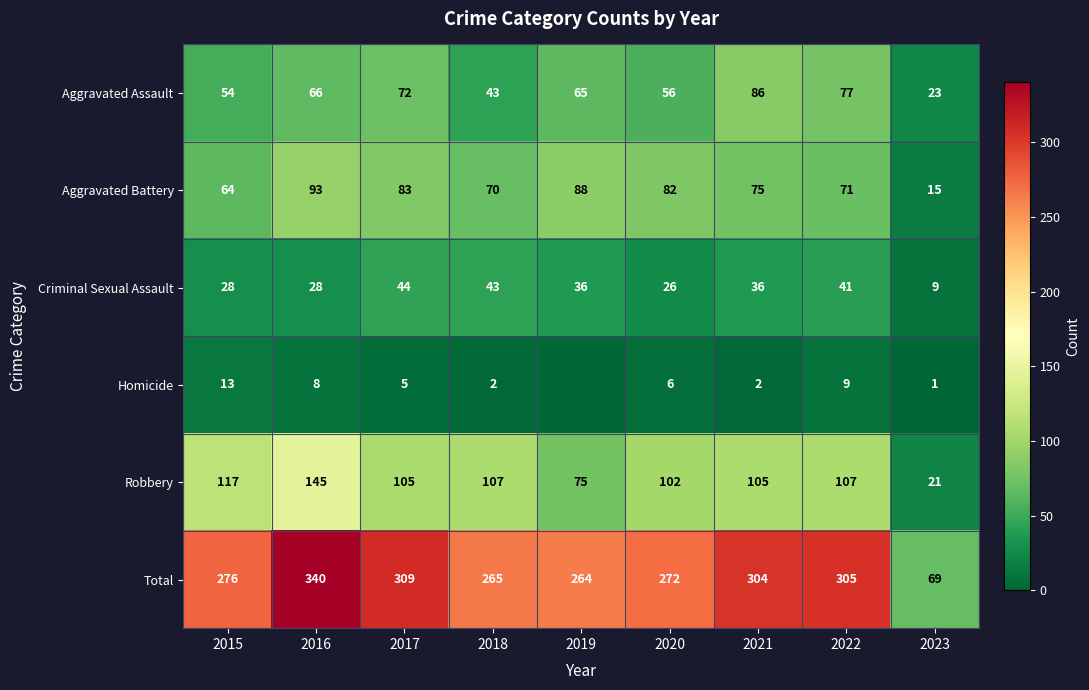

Which category has the highest value across all series?

2016